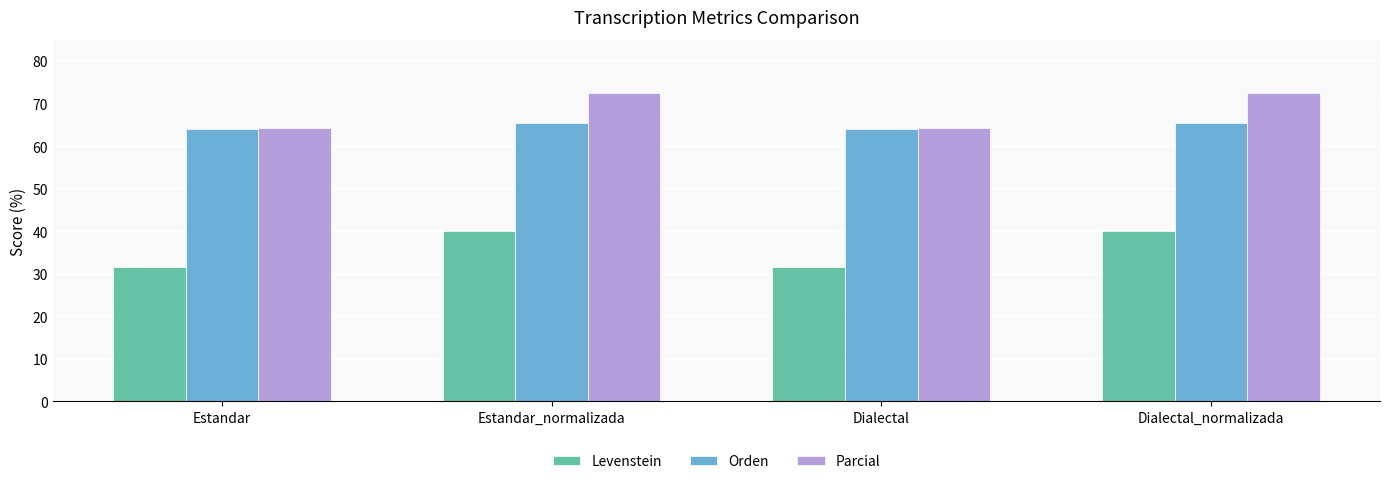

How many series are shown in this chart?

3